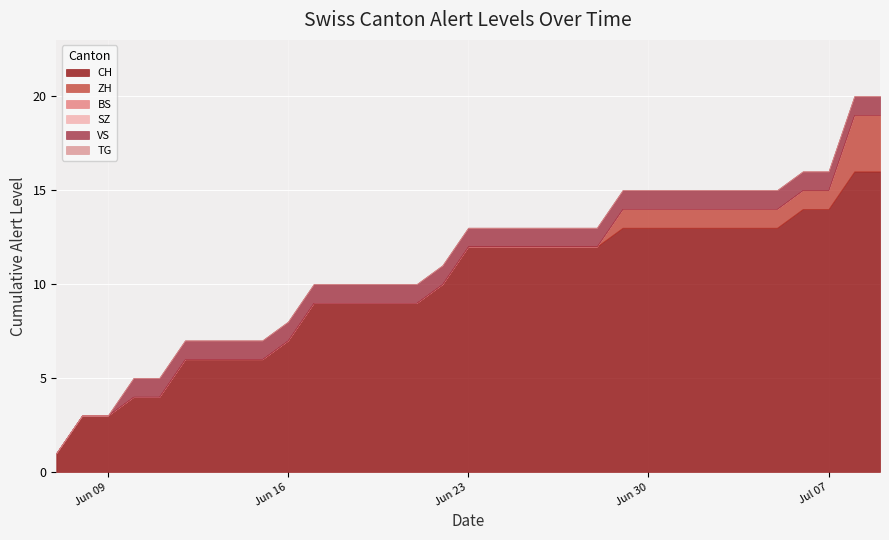

Reading left to right, transcribe all the data shown in this chart.

CH: 2020-06-07=1	2020-06-08=3	2020-06-09=3	2020-06-10=4	2020-06-11=4	2020-06-12=6	2020-06-13=6	2020-06-14=6	2020-06-15=6	2020-06-16=7	2020-06-17=9	2020-06-18=9	2020-06-19=9	2020-06-20=9	2020-06-21=9	2020-06-22=10	2020-06-23=12	2020-06-24=12	2020-06-25=12	2020-06-26=12	2020-06-27=12	2020-06-28=12	2020-06-29=13	2020-06-30=13	2020-07-01=13	2020-07-02=13	2020-07-03=13	2020-07-04=13	2020-07-05=13	2020-07-06=14	2020-07-07=14	2020-07-08=16	2020-07-09=16
ZH: 2020-06-07=0	2020-06-08=0	2020-06-09=0	2020-06-10=0	2020-06-11=0	2020-06-12=0	2020-06-13=0	2020-06-14=0	2020-06-15=0	2020-06-16=0	2020-06-17=0	2020-06-18=0	2020-06-19=0	2020-06-20=0	2020-06-21=0	2020-06-22=0	2020-06-23=0	2020-06-24=0	2020-06-25=0	2020-06-26=0	2020-06-27=0	2020-06-28=0	2020-06-29=1	2020-06-30=1	2020-07-01=1	2020-07-02=1	2020-07-03=1	2020-07-04=1	2020-07-05=1	2020-07-06=1	2020-07-07=1	2020-07-08=3	2020-07-09=3
BS: 2020-06-07=0	2020-06-08=0	2020-06-09=0	2020-06-10=0	2020-06-11=0	2020-06-12=0	2020-06-13=0	2020-06-14=0	2020-06-15=0	2020-06-16=0	2020-06-17=0	2020-06-18=0	2020-06-19=0	2020-06-20=0	2020-06-21=0	2020-06-22=0	2020-06-23=0	2020-06-24=0	2020-06-25=0	2020-06-26=0	2020-06-27=0	2020-06-28=0	2020-06-29=0	2020-06-30=0	2020-07-01=0	2020-07-02=0	2020-07-03=0	2020-07-04=0	2020-07-05=0	2020-07-06=0	2020-07-07=0	2020-07-08=0	2020-07-09=0
SZ: 2020-06-07=0	2020-06-08=0	2020-06-09=0	2020-06-10=0	2020-06-11=0	2020-06-12=0	2020-06-13=0	2020-06-14=0	2020-06-15=0	2020-06-16=0	2020-06-17=0	2020-06-18=0	2020-06-19=0	2020-06-20=0	2020-06-21=0	2020-06-22=0	2020-06-23=0	2020-06-24=0	2020-06-25=0	2020-06-26=0	2020-06-27=0	2020-06-28=0	2020-06-29=0	2020-06-30=0	2020-07-01=0	2020-07-02=0	2020-07-03=0	2020-07-04=0	2020-07-05=0	2020-07-06=0	2020-07-07=0	2020-07-08=0	2020-07-09=0
VS: 2020-06-07=0	2020-06-08=0	2020-06-09=0	2020-06-10=1	2020-06-11=1	2020-06-12=1	2020-06-13=1	2020-06-14=1	2020-06-15=1	2020-06-16=1	2020-06-17=1	2020-06-18=1	2020-06-19=1	2020-06-20=1	2020-06-21=1	2020-06-22=1	2020-06-23=1	2020-06-24=1	2020-06-25=1	2020-06-26=1	2020-06-27=1	2020-06-28=1	2020-06-29=1	2020-06-30=1	2020-07-01=1	2020-07-02=1	2020-07-03=1	2020-07-04=1	2020-07-05=1	2020-07-06=1	2020-07-07=1	2020-07-08=1	2020-07-09=1
TG: 2020-06-07=0	2020-06-08=0	2020-06-09=0	2020-06-10=0	2020-06-11=0	2020-06-12=0	2020-06-13=0	2020-06-14=0	2020-06-15=0	2020-06-16=0	2020-06-17=0	2020-06-18=0	2020-06-19=0	2020-06-20=0	2020-06-21=0	2020-06-22=0	2020-06-23=0	2020-06-24=0	2020-06-25=0	2020-06-26=0	2020-06-27=0	2020-06-28=0	2020-06-29=0	2020-06-30=0	2020-07-01=0	2020-07-02=0	2020-07-03=0	2020-07-04=0	2020-07-05=0	2020-07-06=0	2020-07-07=0	2020-07-08=0	2020-07-09=0